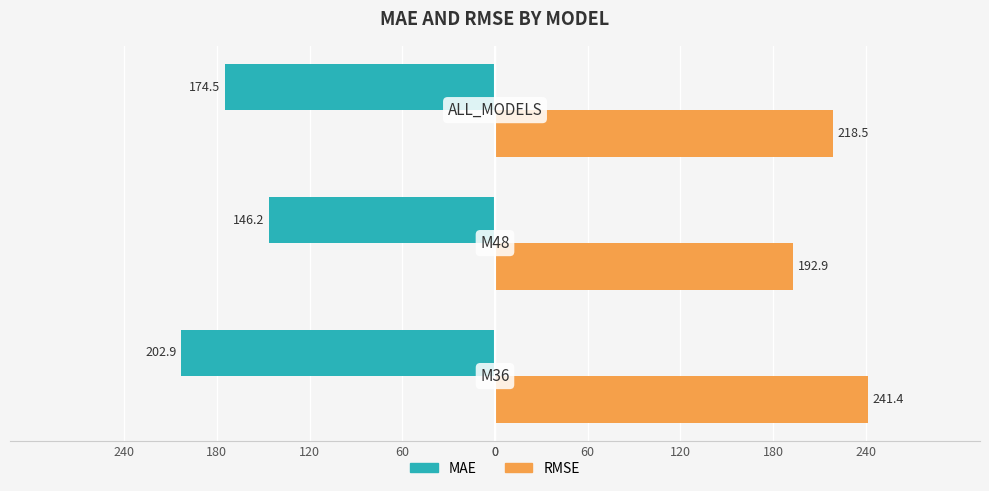

What are all the series names shown in the legend?

MAE, RMSE